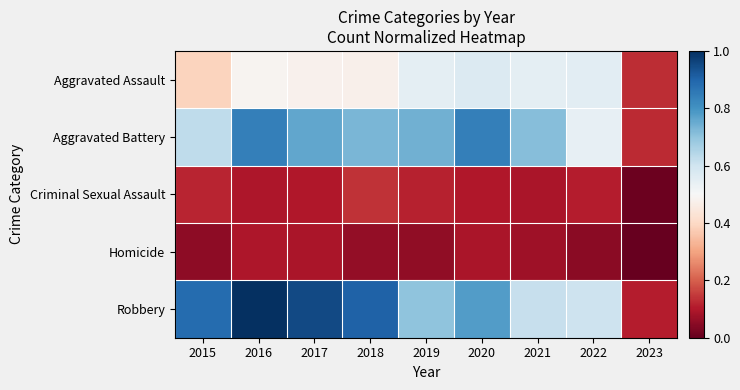

Count the number of categories in the chart.

9